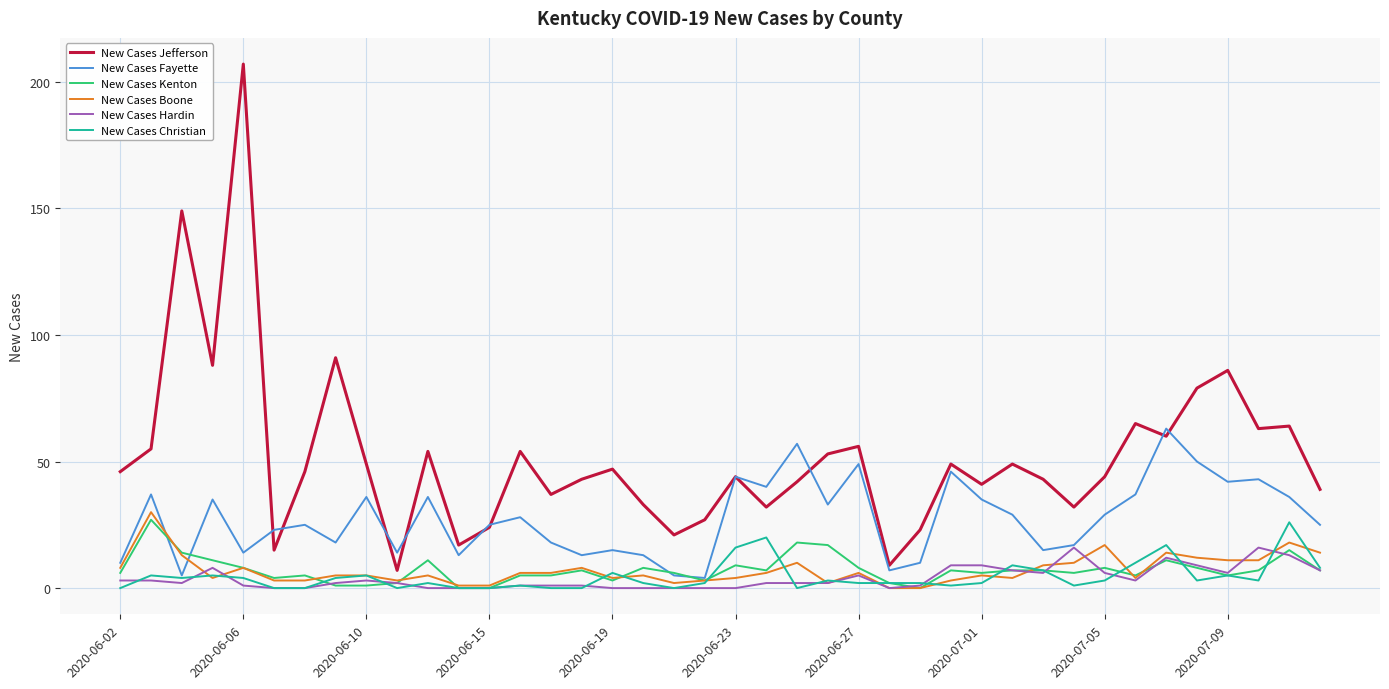

True or false: New Cases Christian and New Cases Jefferson intersect in this chart.

False